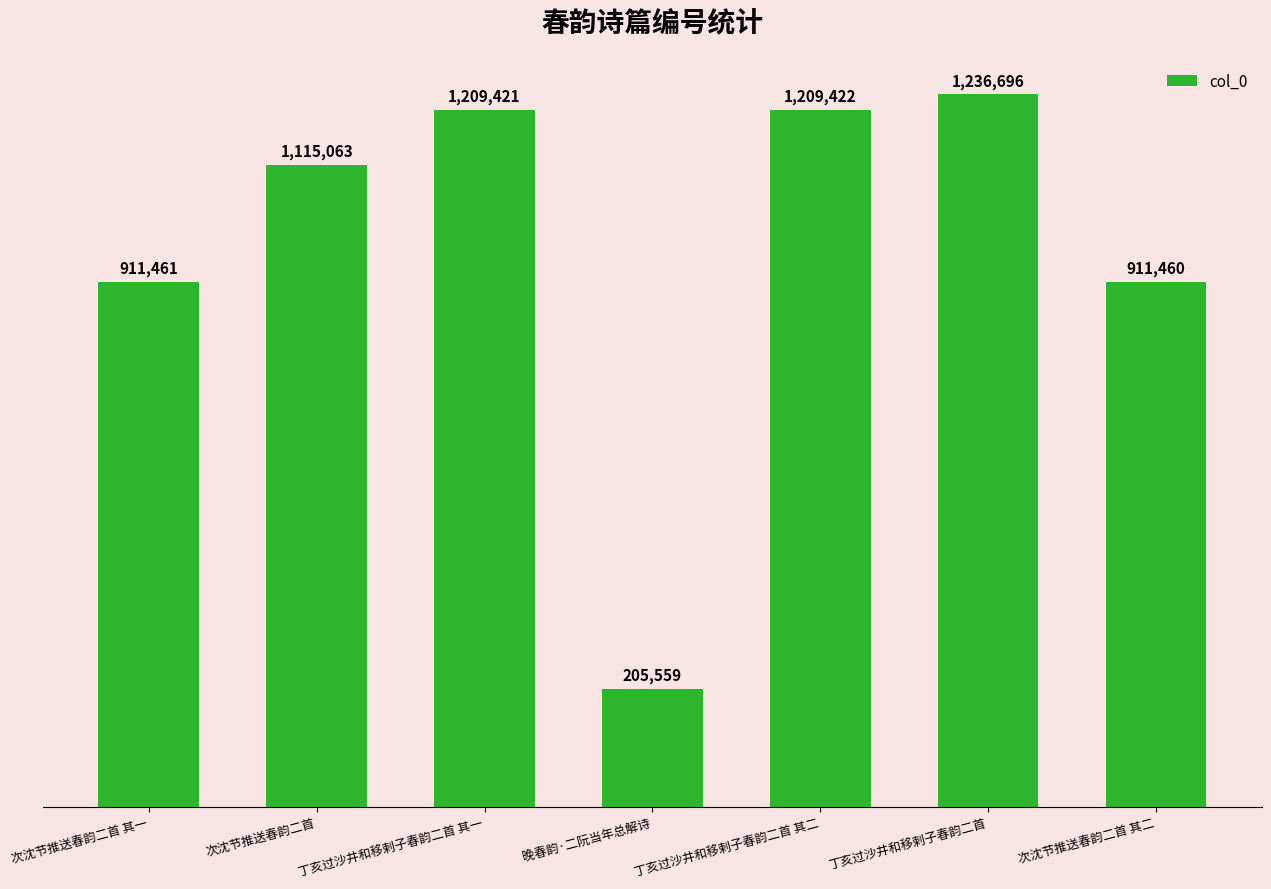

Does the chart contain any negative values?

No